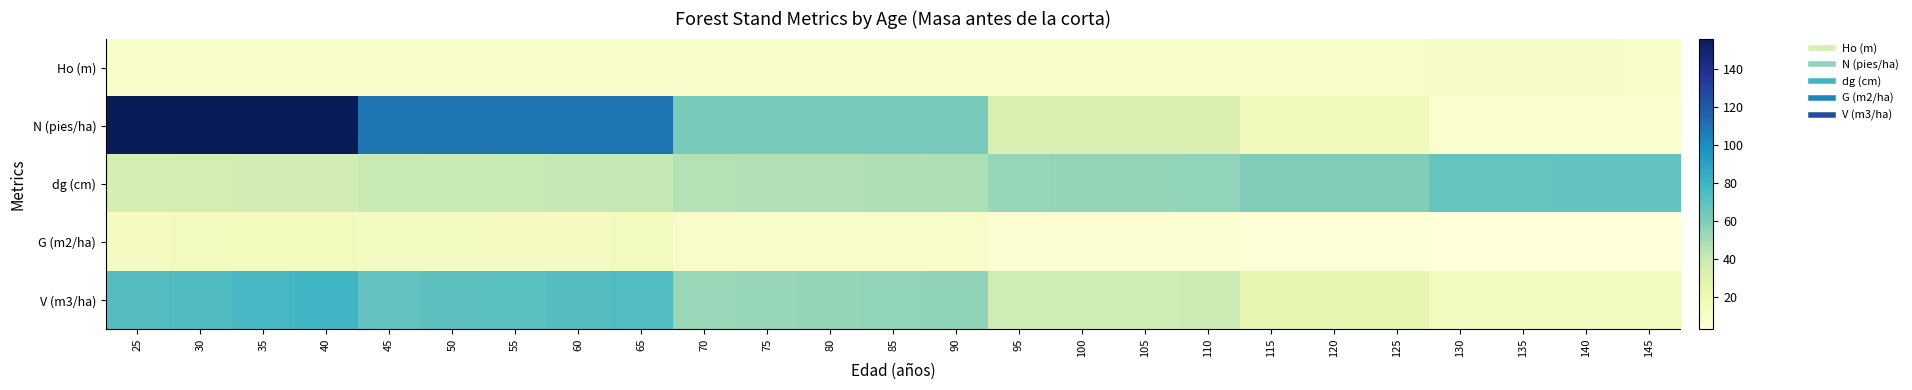

Which category has the highest value across all series?

25